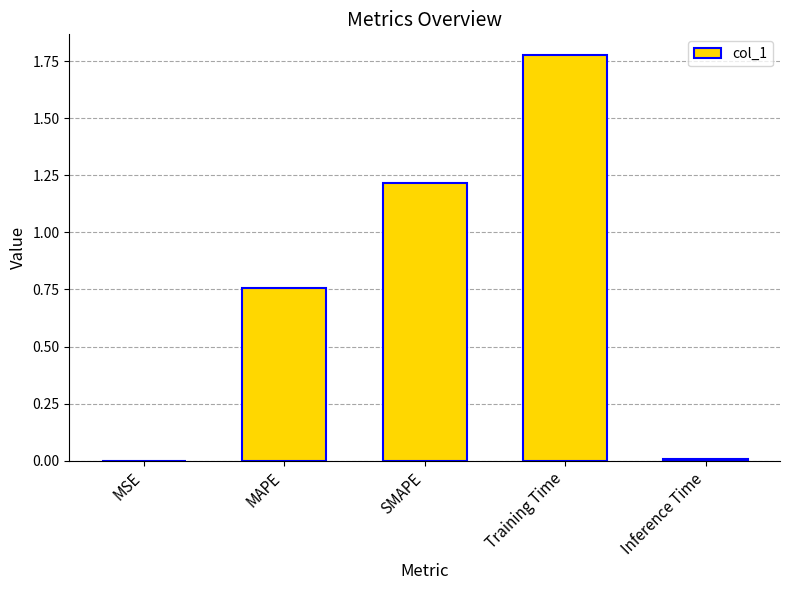

The chart shows a value of 0.0 at MSE. True or false?

True